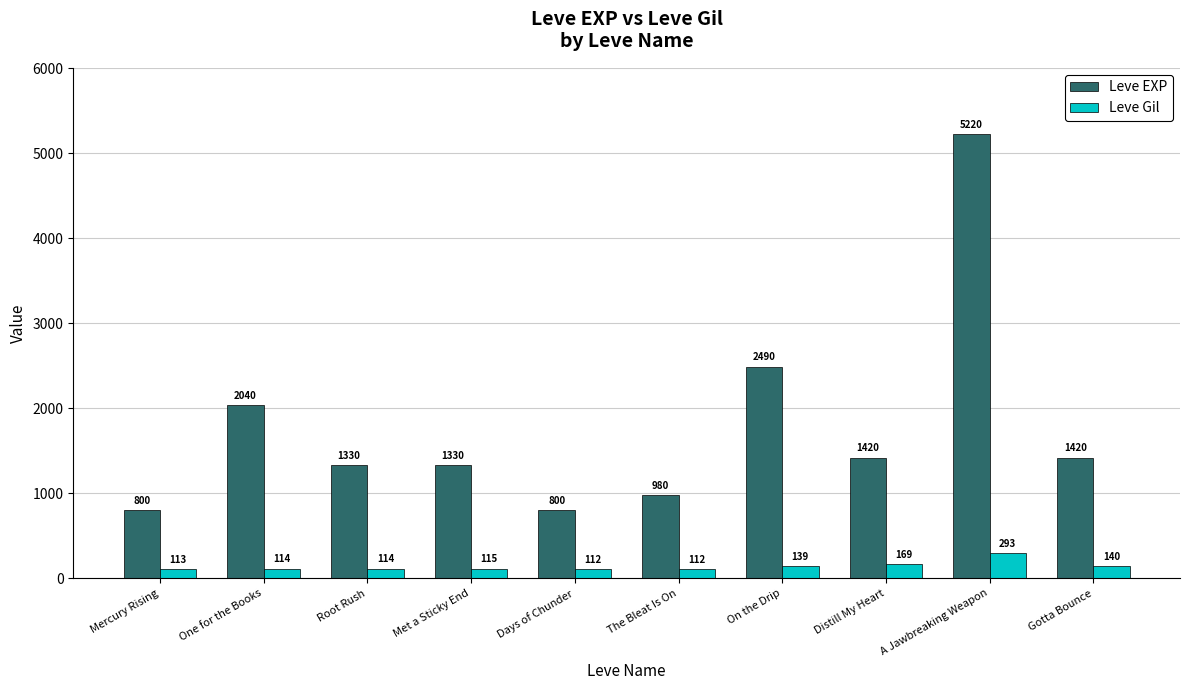

What is the spread (max minus min) of values at Gotta Bounce?

1280